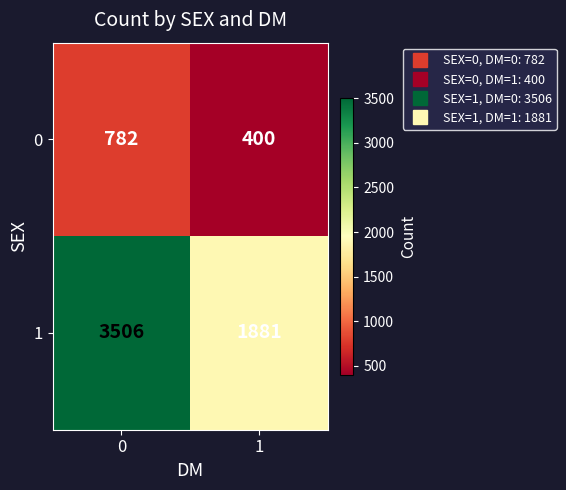

Rank the series by their maximum value, from highest to lowest.

1, 0